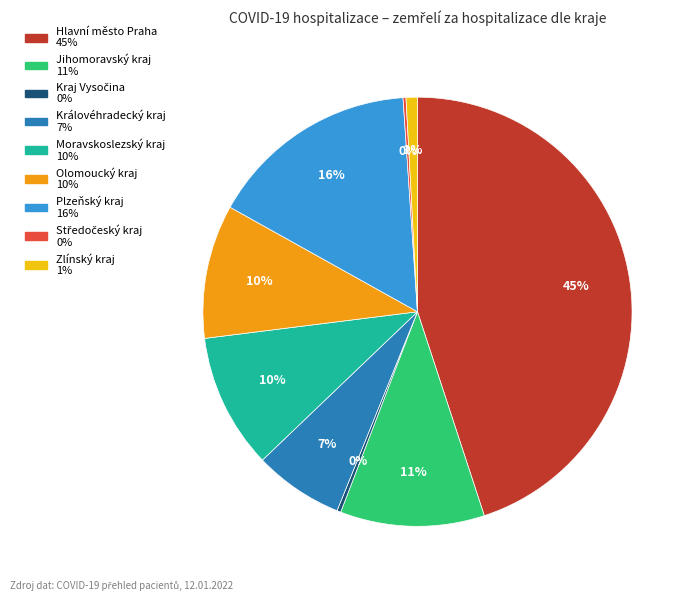

To the nearest percent, what is the combined percentage of Jihomoravský kraj and Zlínský kraj?

12%